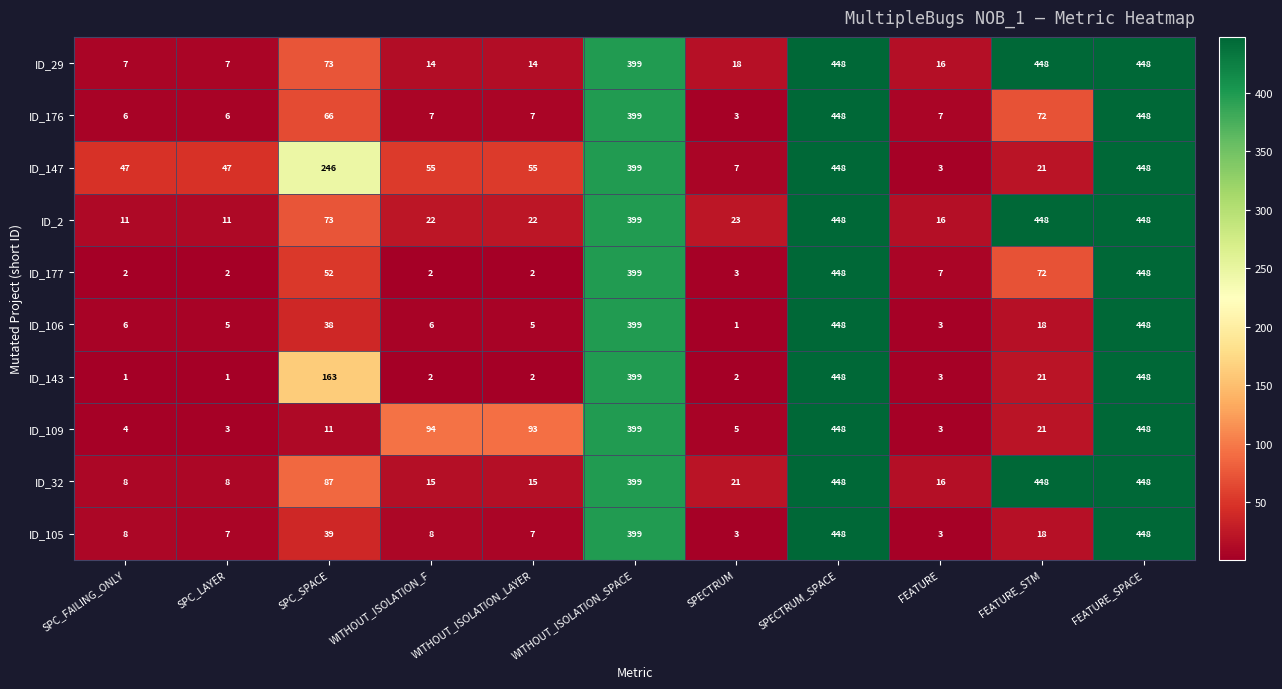

What is the difference between the second highest and minimum values in the ID_177 series?

446